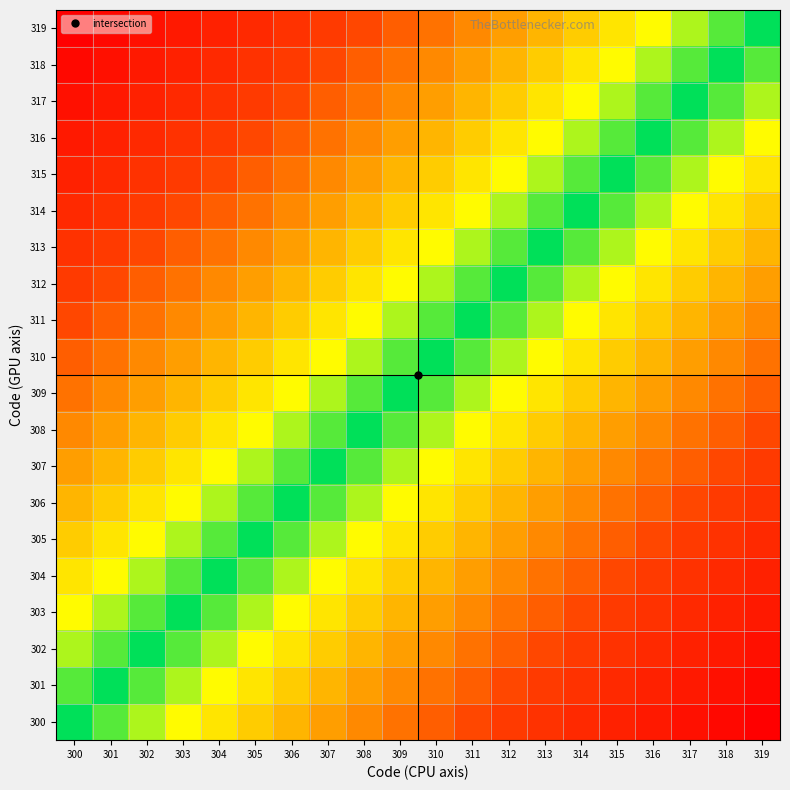

At which category is the sum across all series the highest?

300